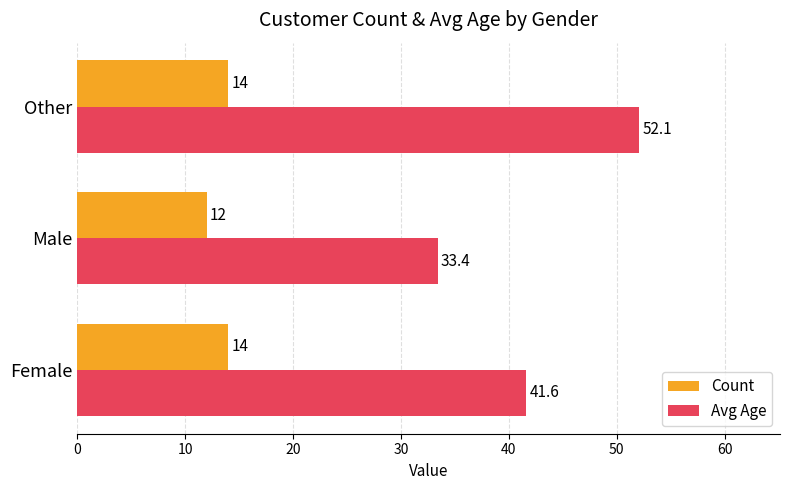

What is the sum of all Count values?

40.0